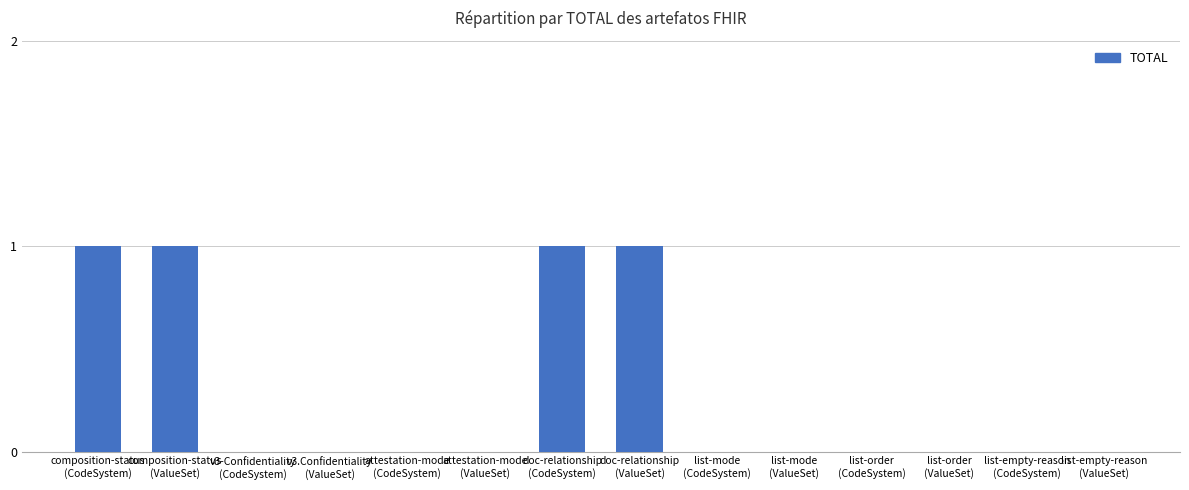

Reading left to right, list all the values displayed in this chart.

composition-status
(CodeSystem)=1	composition-status
(ValueSet)=1	v3-Confidentiality
(CodeSystem)=0	v3.Confidentiality
(ValueSet)=0	attestation-mode
(CodeSystem)=0	attestation-mode
(ValueSet)=0	doc-relationship
(CodeSystem)=1	doc-relationship
(ValueSet)=1	list-mode
(CodeSystem)=0	list-mode
(ValueSet)=0	list-order
(CodeSystem)=0	list-order
(ValueSet)=0	list-empty-reason
(CodeSystem)=0	list-empty-reason
(ValueSet)=0